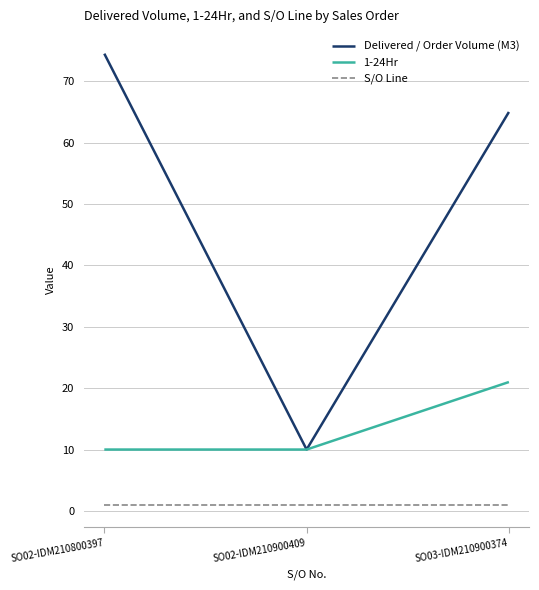

Reading left to right, extract all data points from this chart.

Delivered / Order Volume (M3): SO02-IDM210800397=74.5	SO02-IDM210900409=10.0	SO03-IDM210900374=65.0
1-24Hr: SO02-IDM210800397=10.0	SO02-IDM210900409=10.0	SO03-IDM210900374=21.0
S/O Line: SO02-IDM210800397=1.0	SO02-IDM210900409=1.0	SO03-IDM210900374=1.0